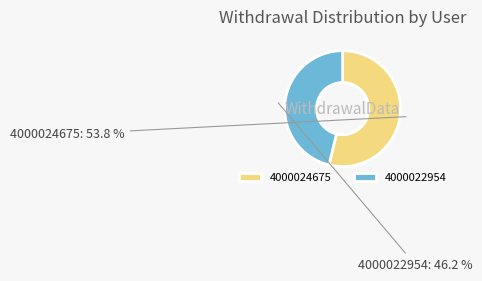

Which has a higher value, 4000022954 or 4000024675?

4000024675